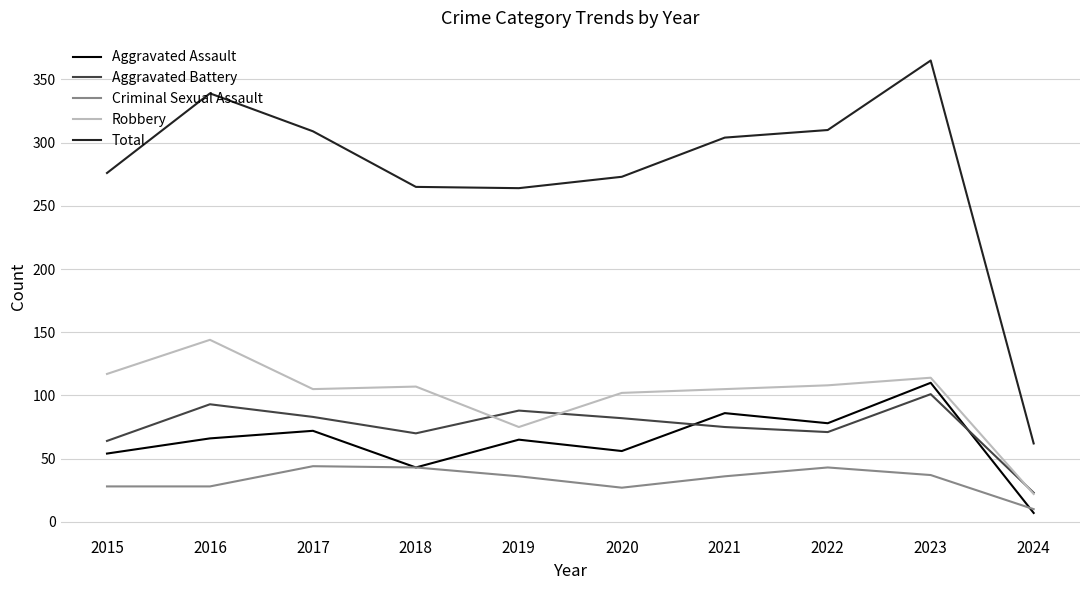

Which series has the largest range (max minus min)?

Total